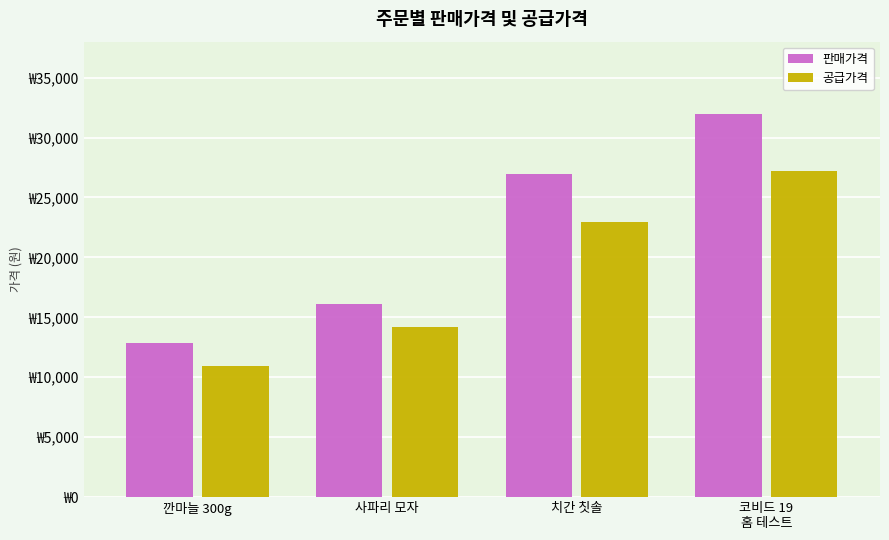

What are all the series names shown in the legend?

판매가격, 공급가격